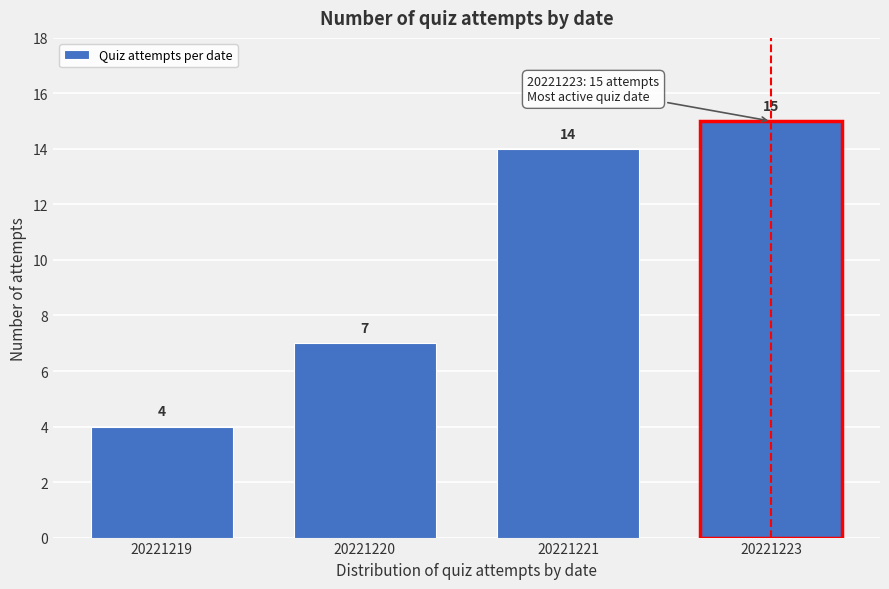

Reading left to right, what are all the values shown in this chart?

4	7	14	15